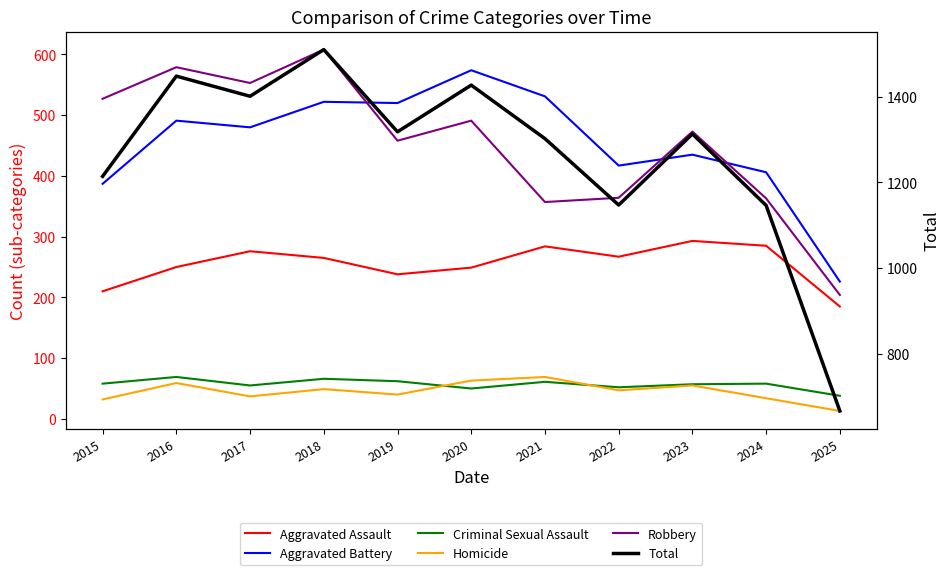

How many interior local valleys does the Robbery series have?

3